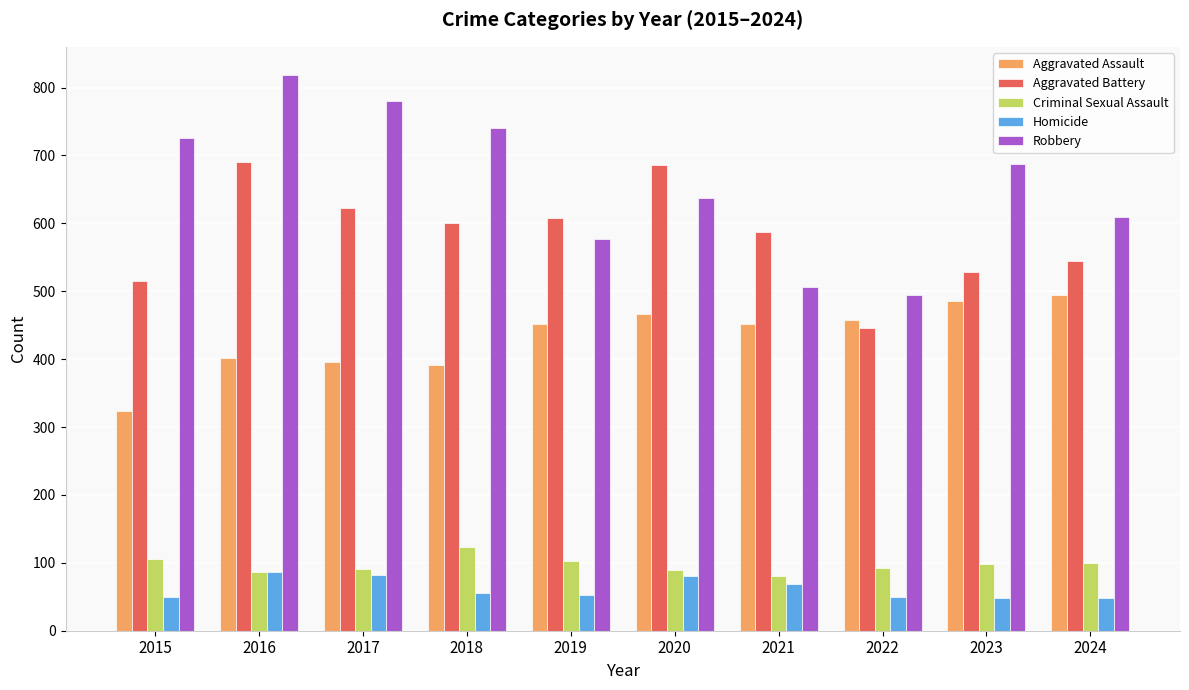

What are all the series names shown in the legend?

Aggravated Assault, Aggravated Battery, Criminal Sexual Assault, Homicide, Robbery